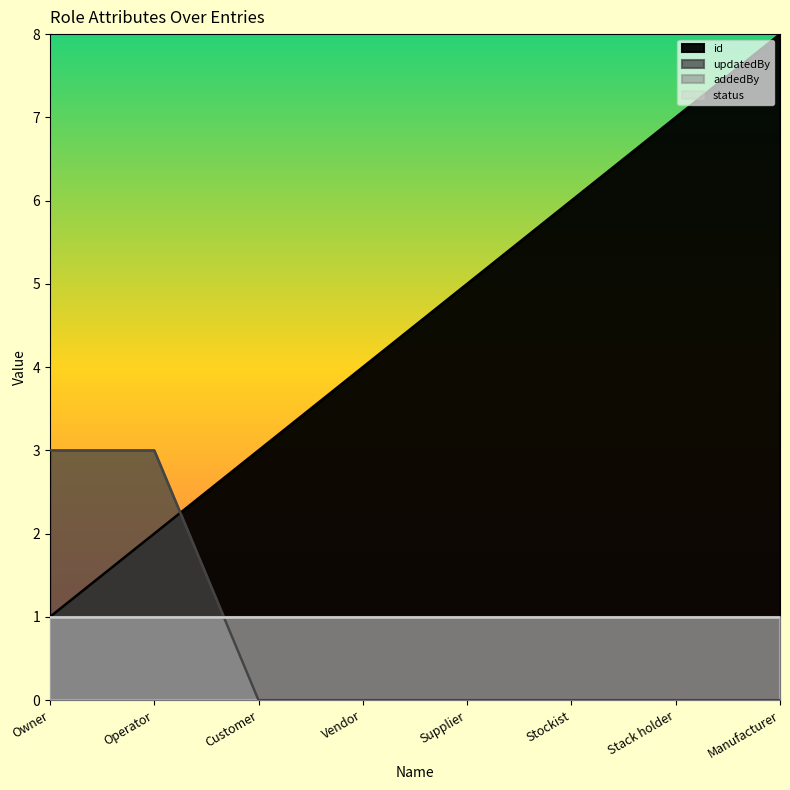

At which label does updatedBy reach its minimum?

Customer